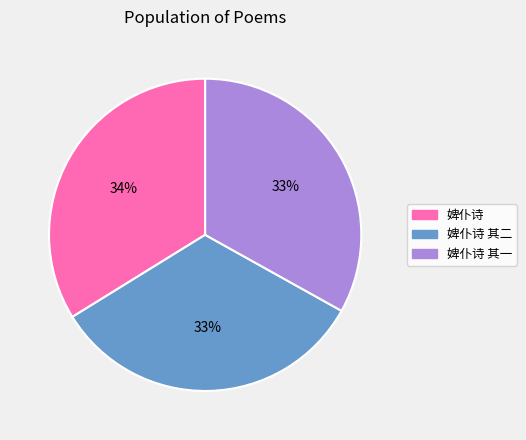

To the nearest percent, what is the average slice percentage?

33%